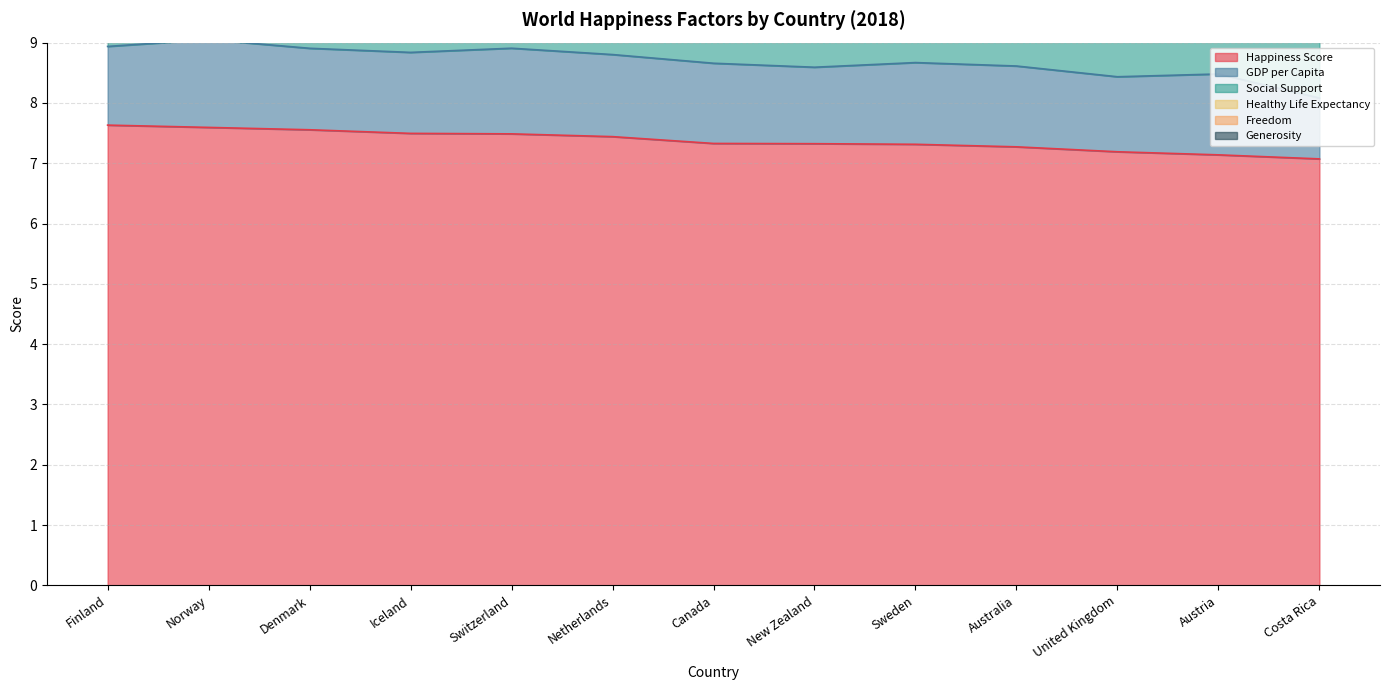

What is the difference between the maximum and minimum values in the Happiness Score series?

0.6